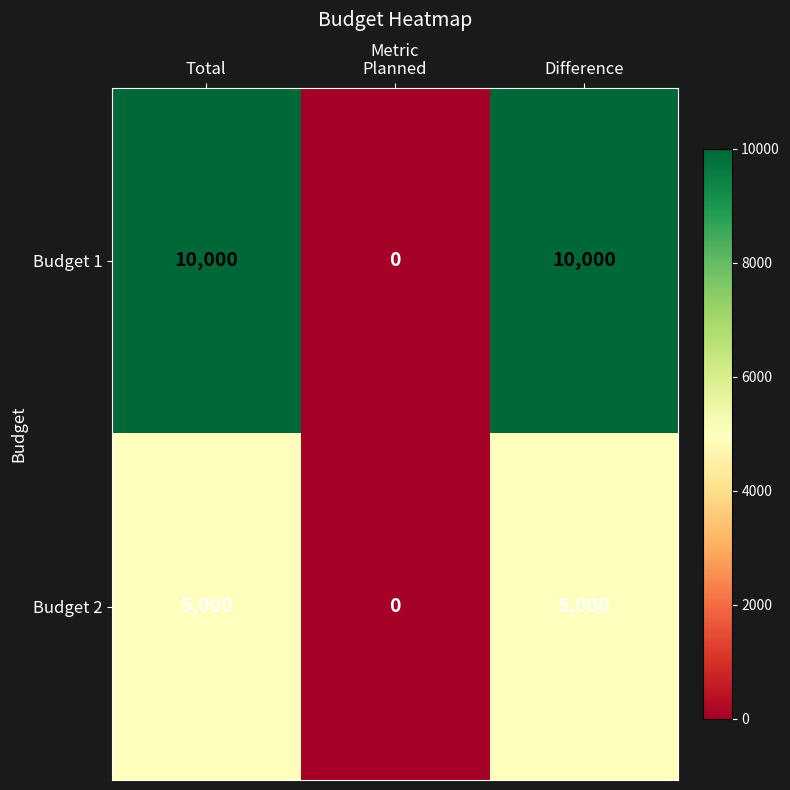

The Budget 2 series shows 2831 at Planned. True or false?

False